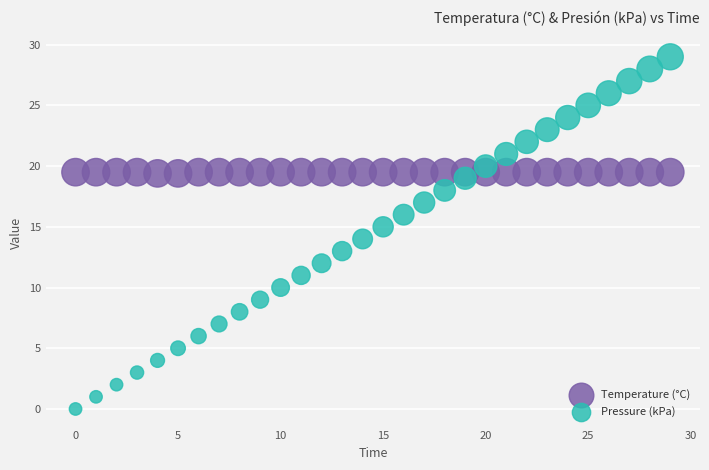

Which series reaches the maximum Y coordinate?

Pressure (kPa)